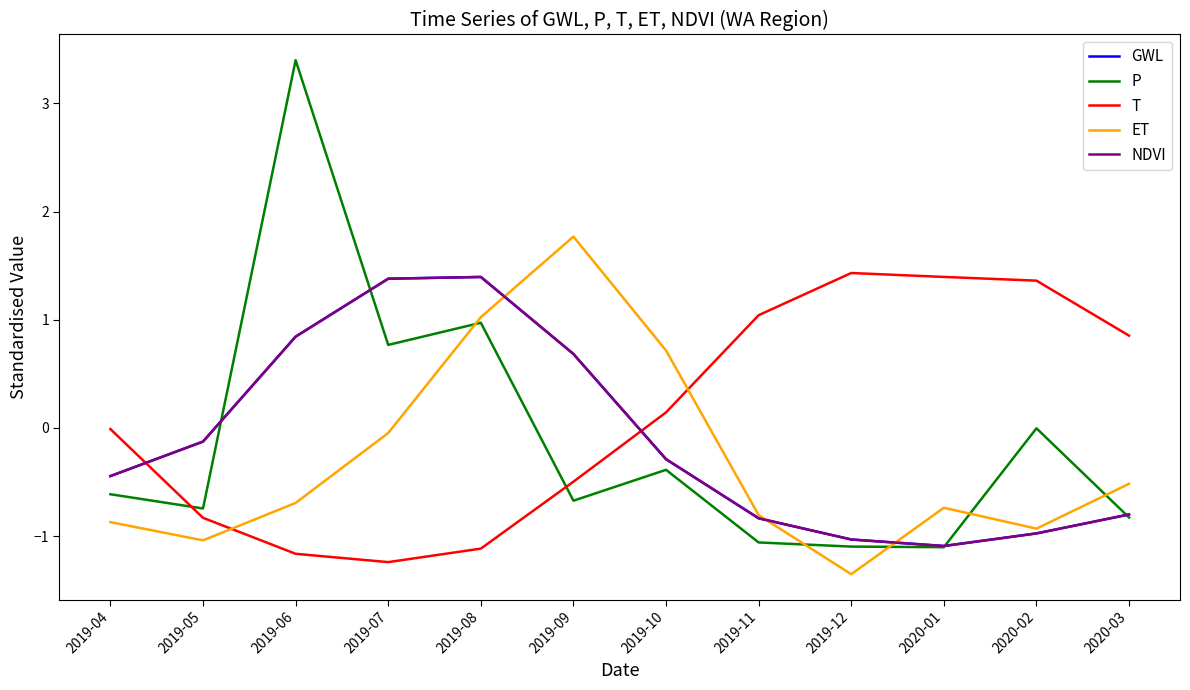

How many interior local peaks does the GWL series have?

1